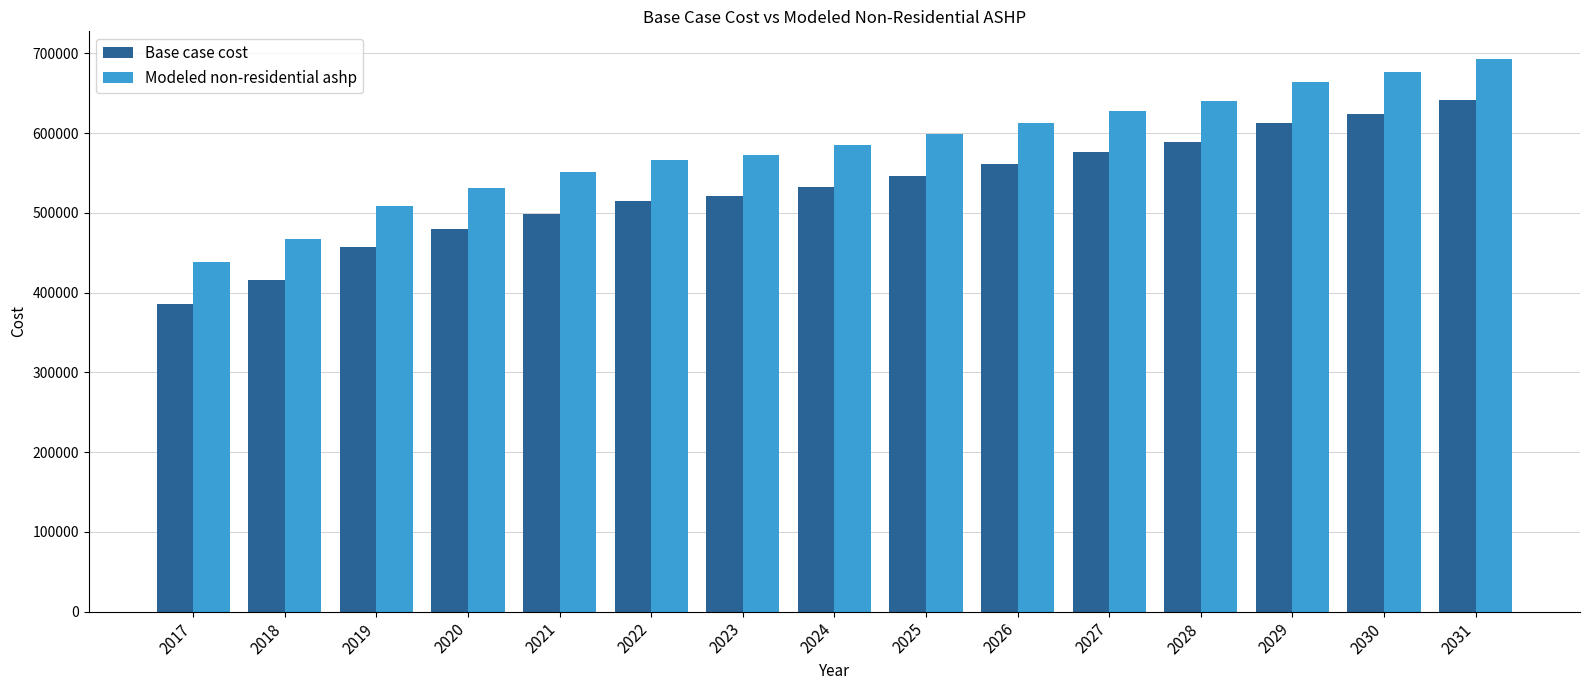

What is the lowest value of the Base case cost series?

385949.4